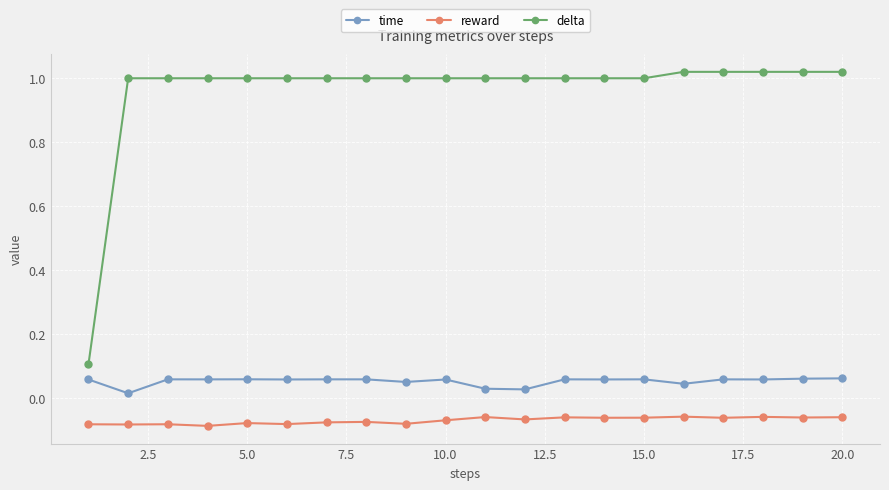

Rank the series by their maximum value, from highest to lowest.

delta, time, reward